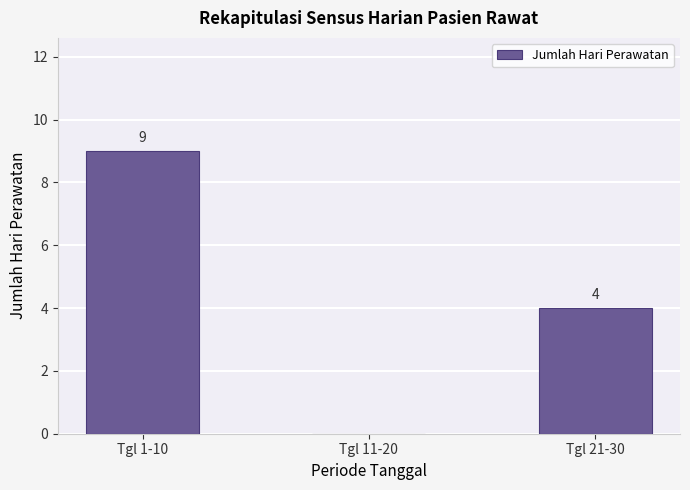

Where is the data nearest to the value 4?

Tgl 21-30